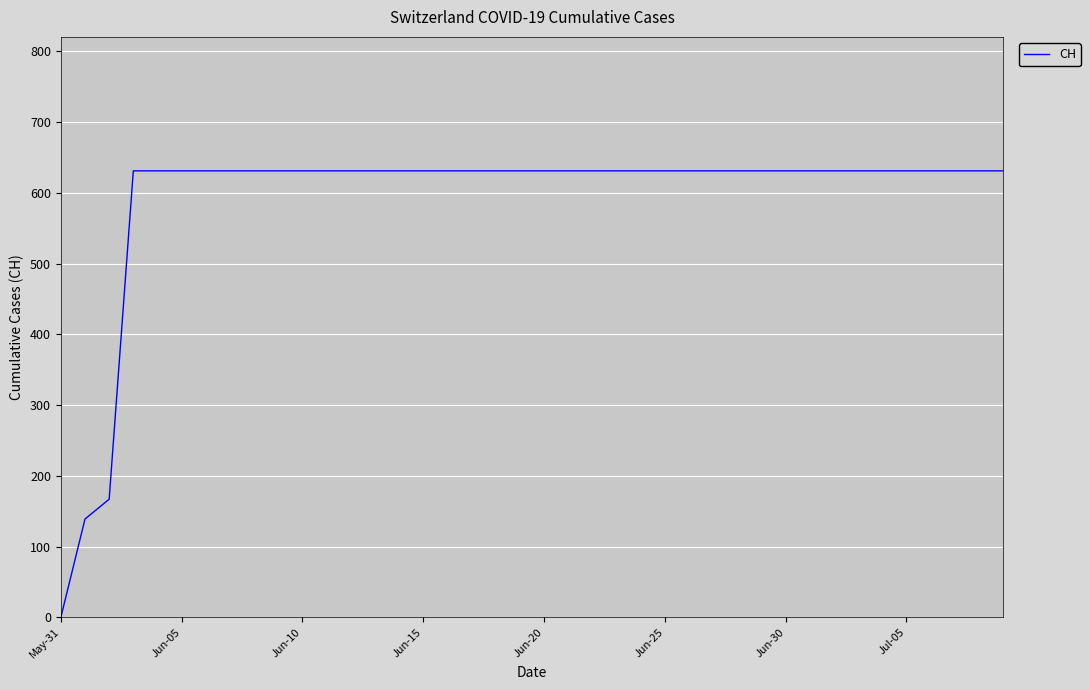

What is the greatest value displayed?

631